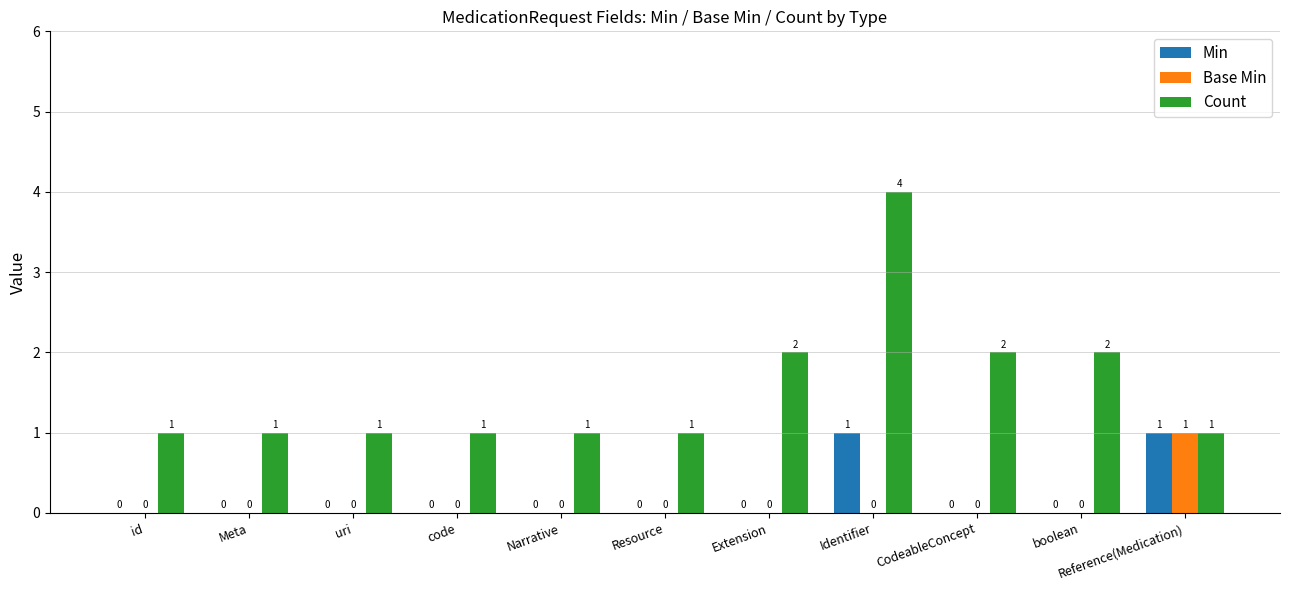

How many distinct data groups are displayed?

3